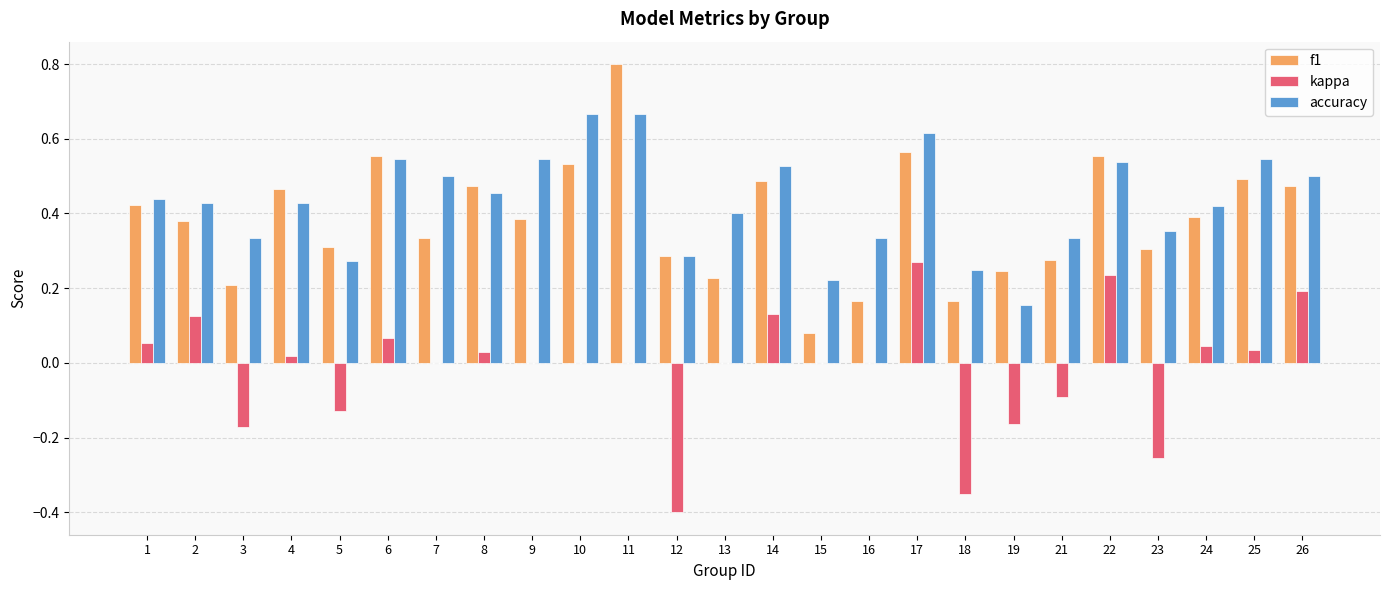

Is the value of f1 at 11 greater than the value of kappa at 24?

Yes